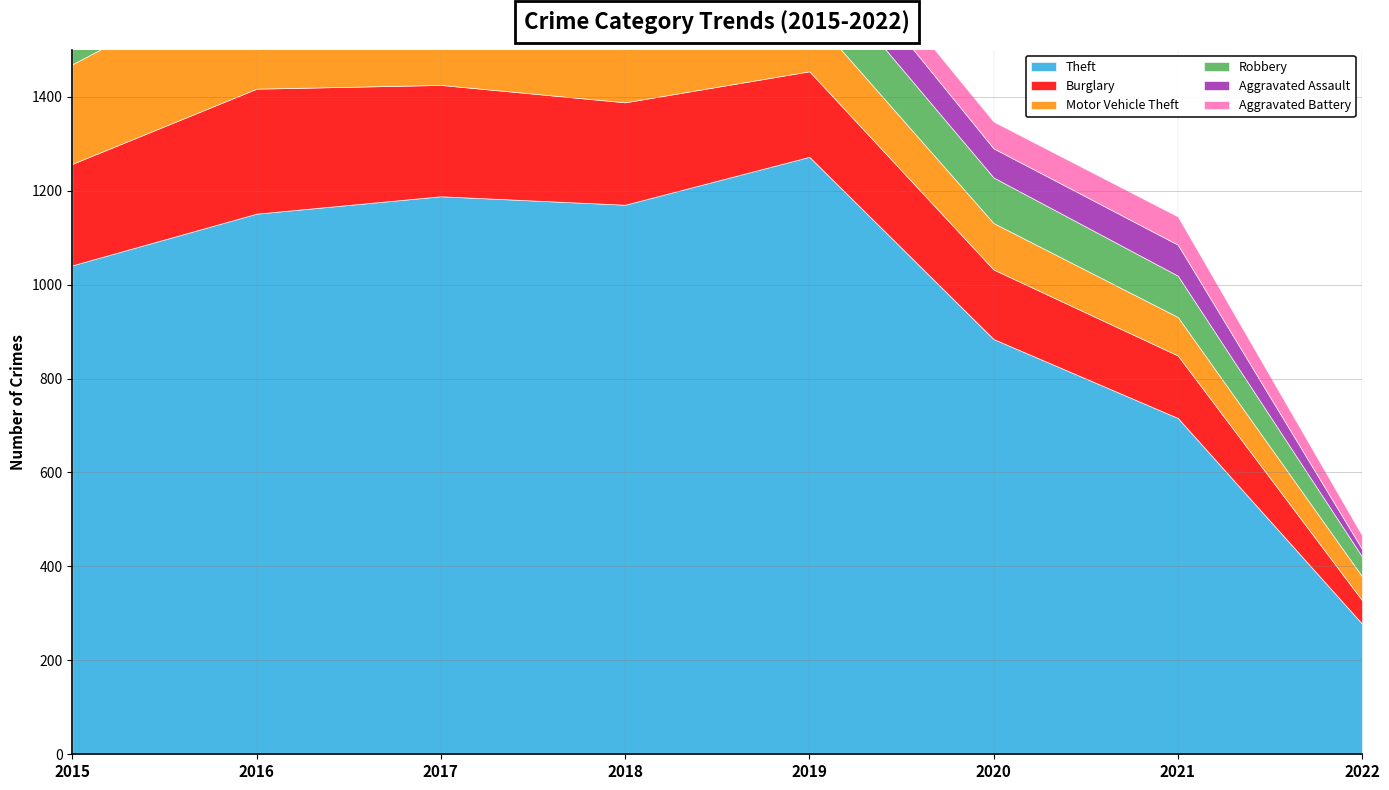

Which has a higher value, 2017 or 2020?

2017